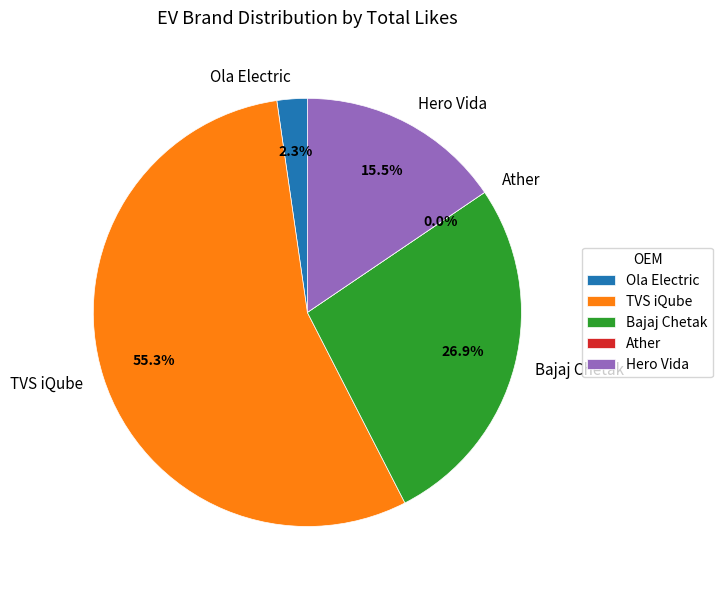

True or false: Bajaj Chetak accounts for 27% of the total.

True